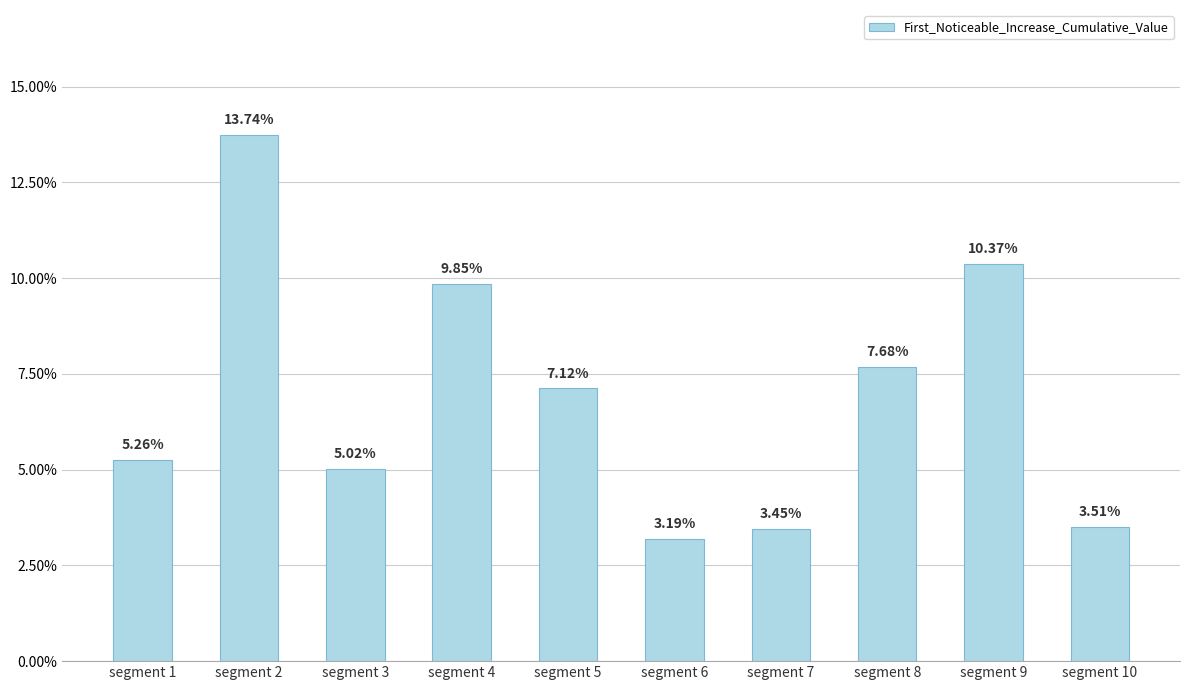

List the labels in order of value, smallest first.

segment 6, segment 7, segment 10, segment 3, segment 1, segment 5, segment 8, segment 4, segment 9, segment 2